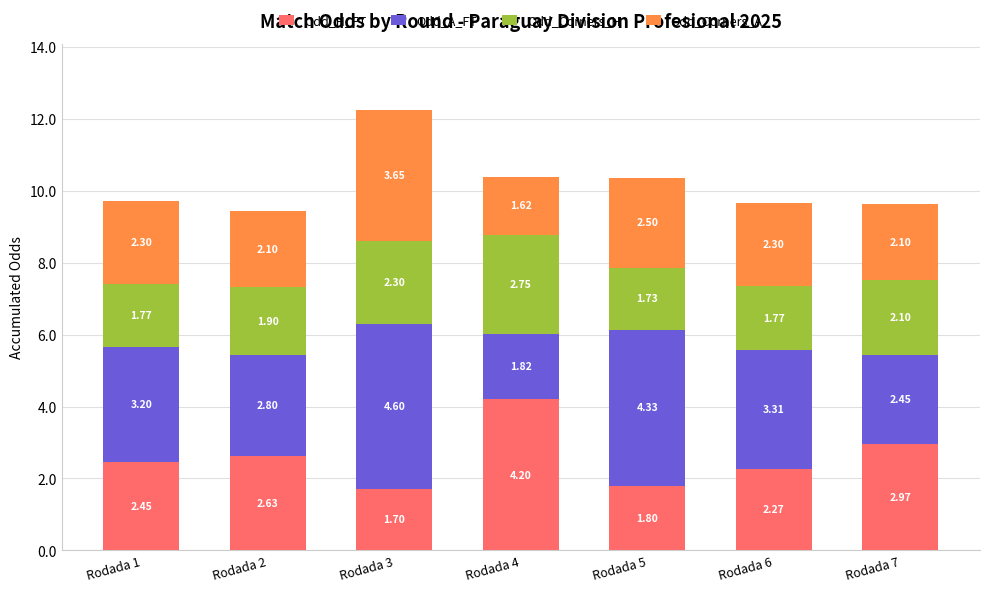

At which label does Odd_H_FT reach its peak?

Rodada 4